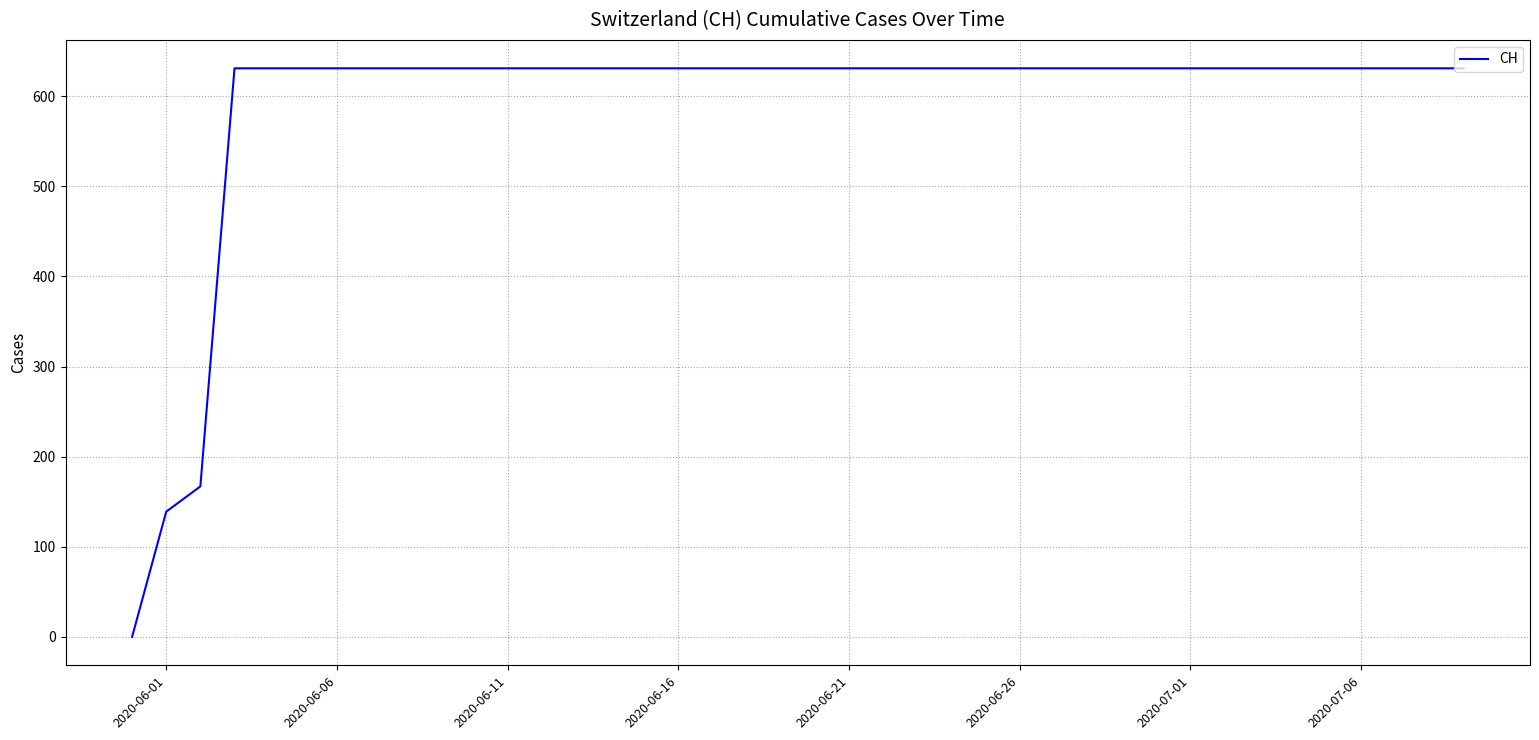

How many values are above zero?

39